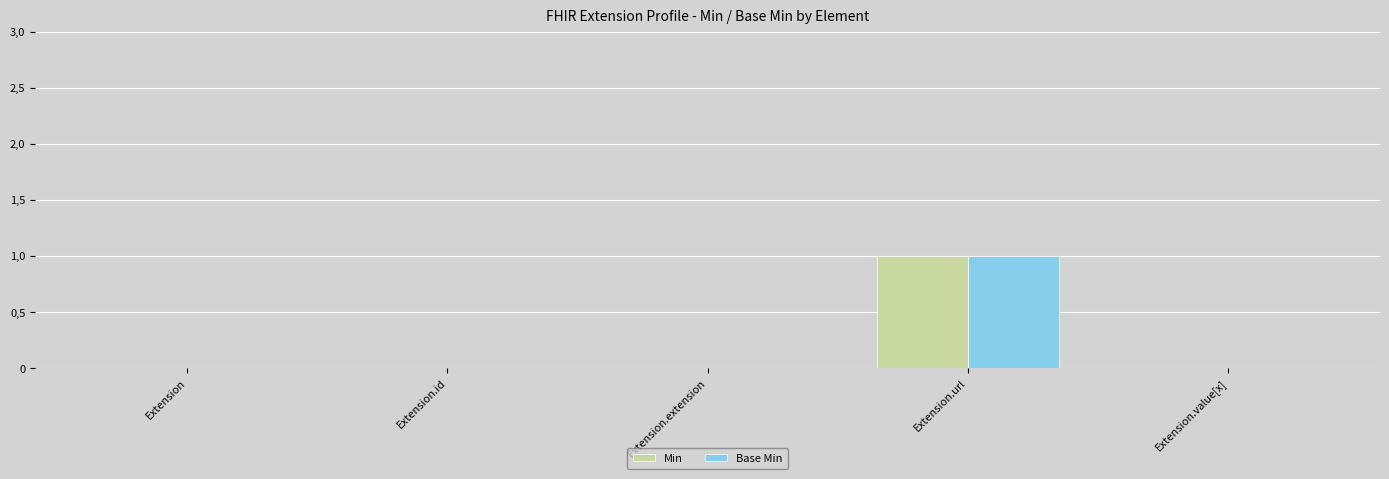

Reading right to left, transcribe all the data shown in this chart.

Min: 0	1	0	0	0
Base Min: 0	1	0	0	0